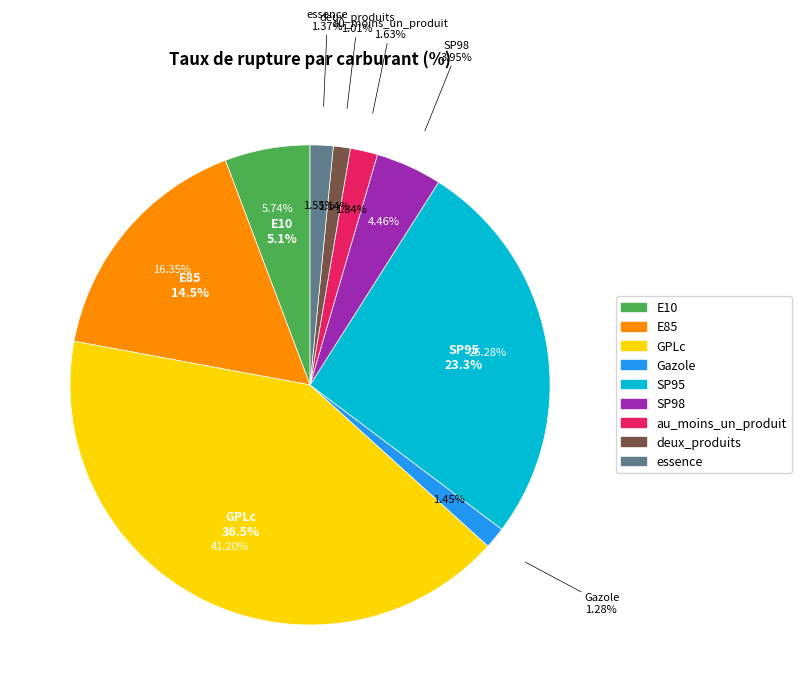

To the nearest percent, what is the difference between the deux_produits and E85 slice percentages?

15%